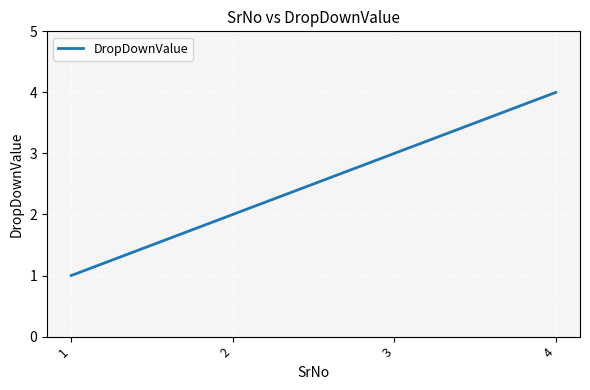

Is it true that the value at 4 is 4?

True